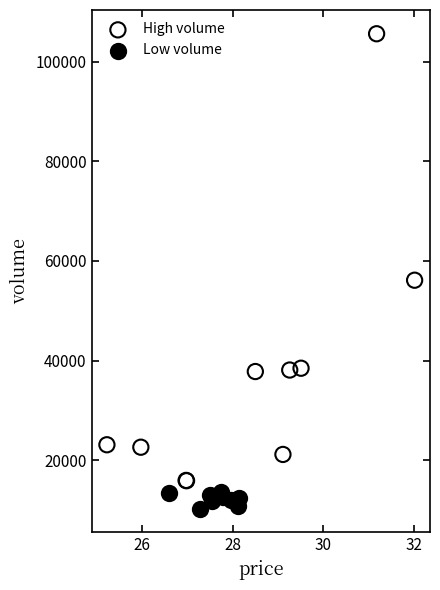

Which series reaches the minimum Y coordinate?

Low volume